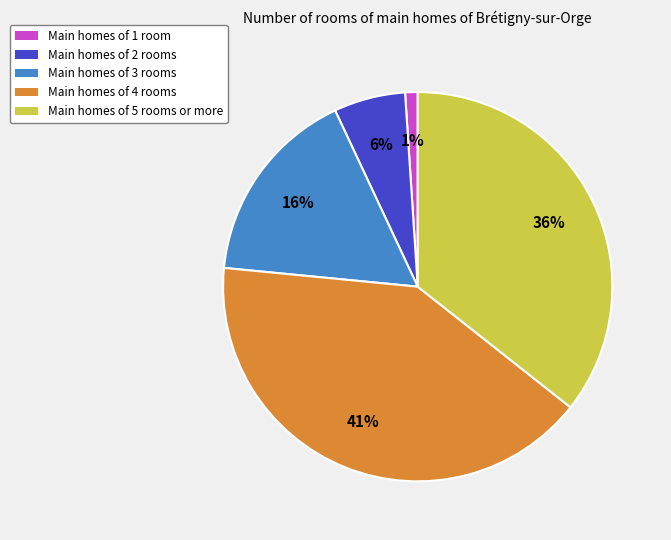

What percentage is the Main homes of 4 rooms slice, to the nearest percent?

41%